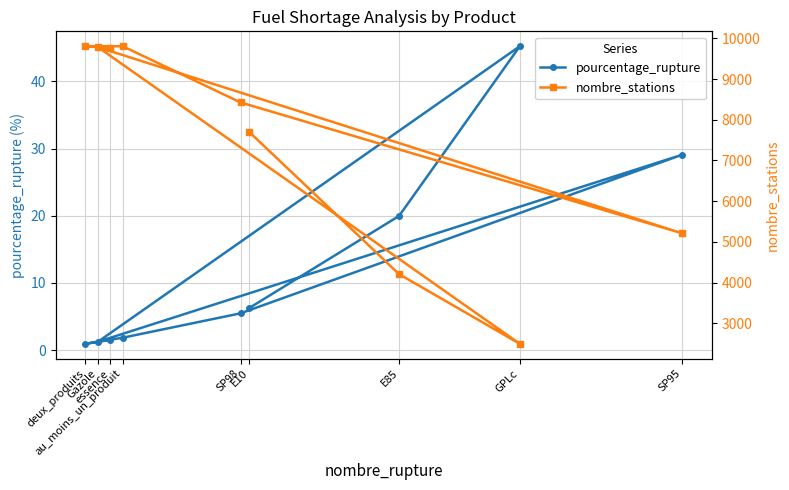

Reading left to right, extract all data points from this chart.

pourcentage_rupture: E10=6.3	E85=20.0	GPLc=45.2	Gazole=1.2	SP95=29.1	SP98=5.5	au_moins_un_produit=1.9	deux_produits=0.9	essence=1.6
nombre_stations: E10=7697.0	E85=4206.0	GPLc=2494.0	Gazole=9783.0	SP95=5210.0	SP98=8425.0	au_moins_un_produit=9806.0	deux_produits=9806.0	essence=9768.0